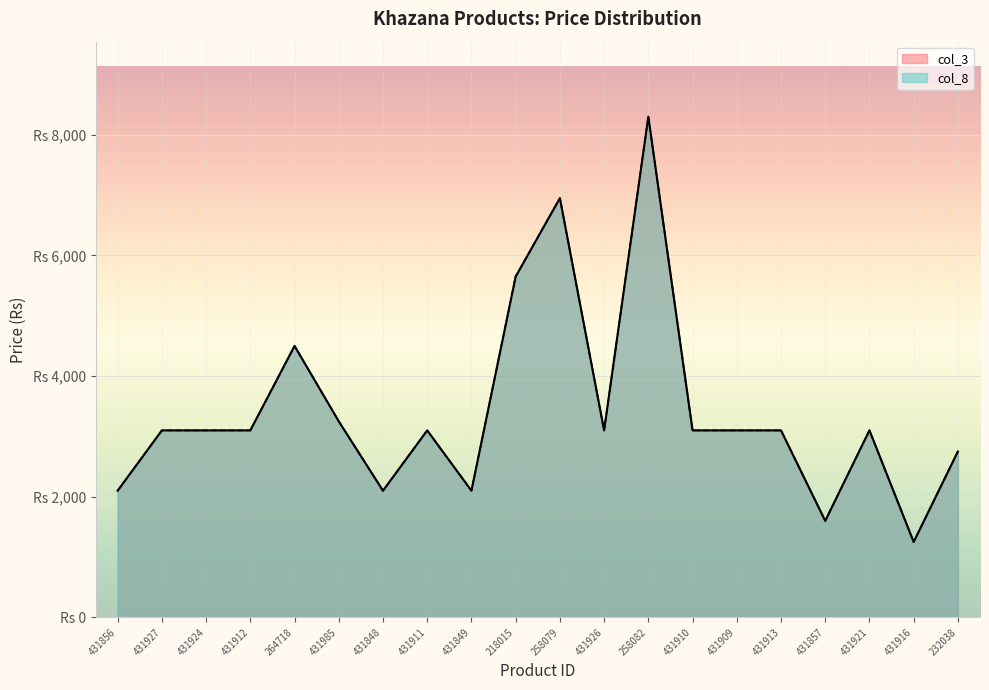

Between 431916 and 431910, which is larger?

431910